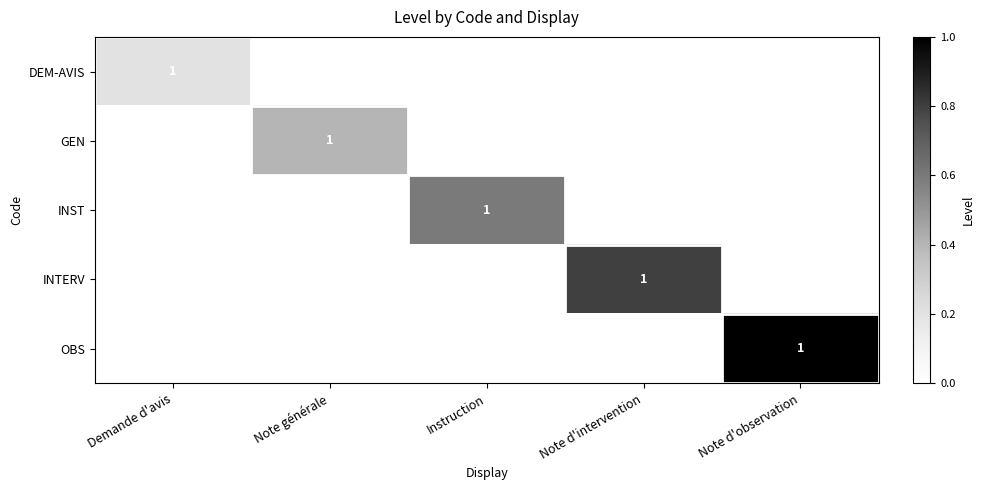

True or false: INST has a value of 2 at Instruction.

False